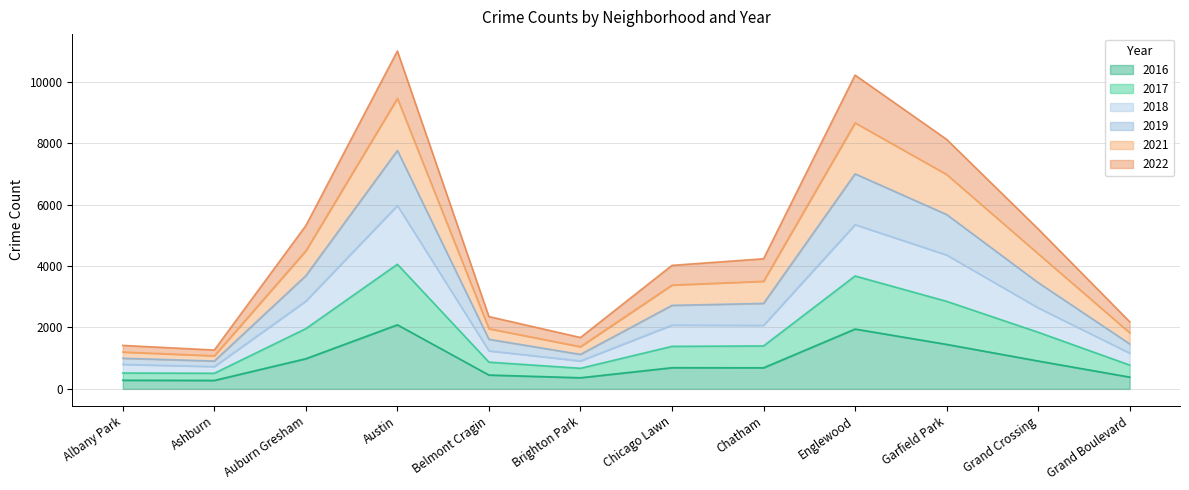

Which label corresponds to the smallest value in the chart?

Ashburn